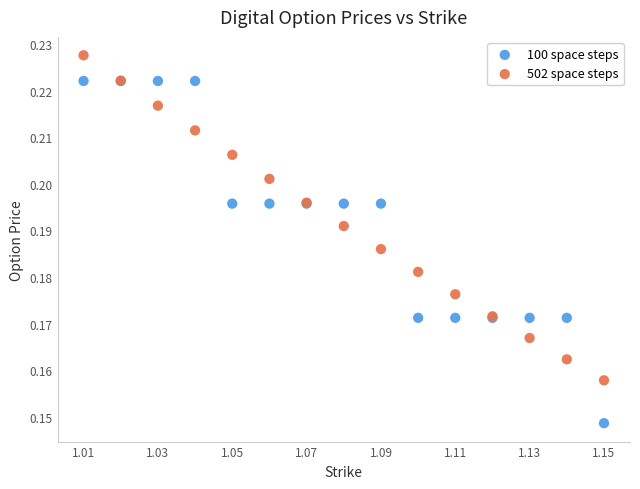

What are all the series names shown in the legend?

100 space steps, 502 space steps